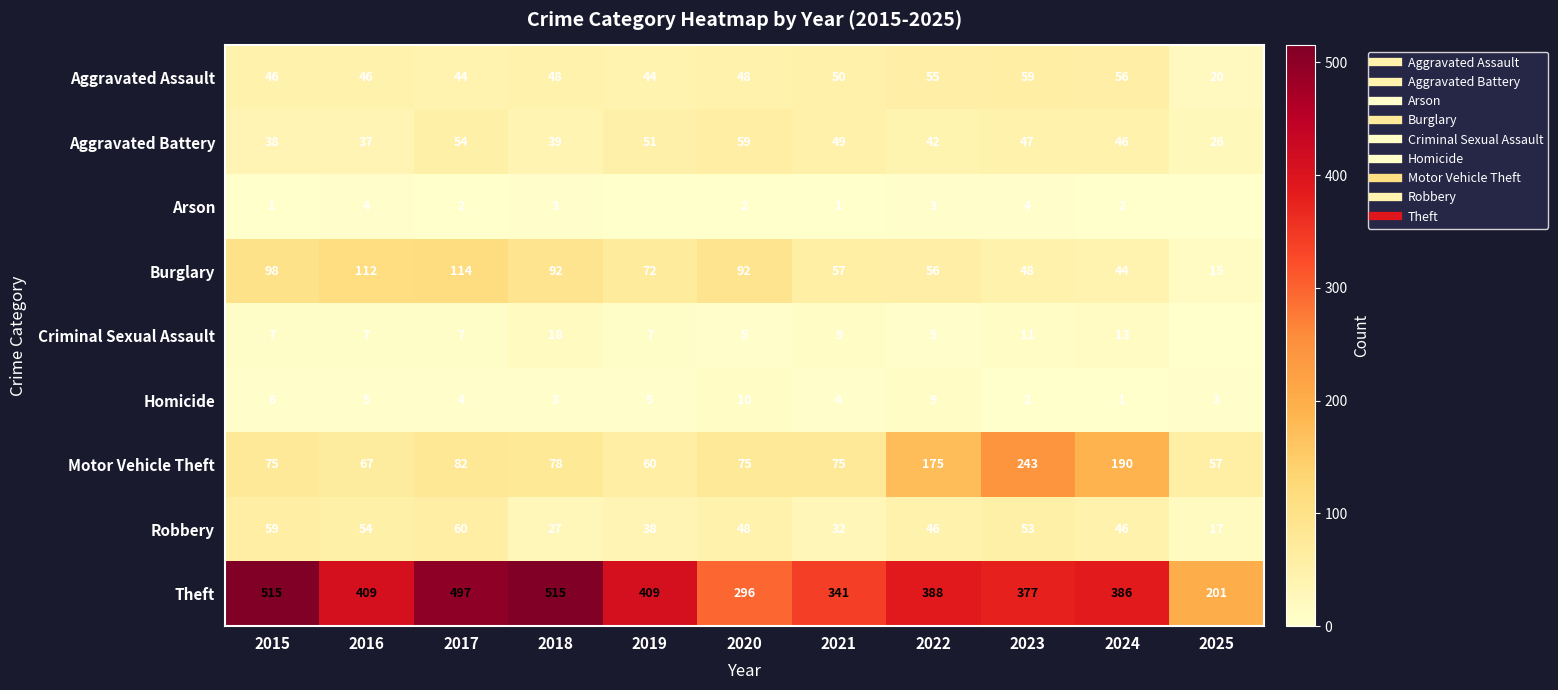

What value does the Robbery series have at 2021, to the nearest 10?

30